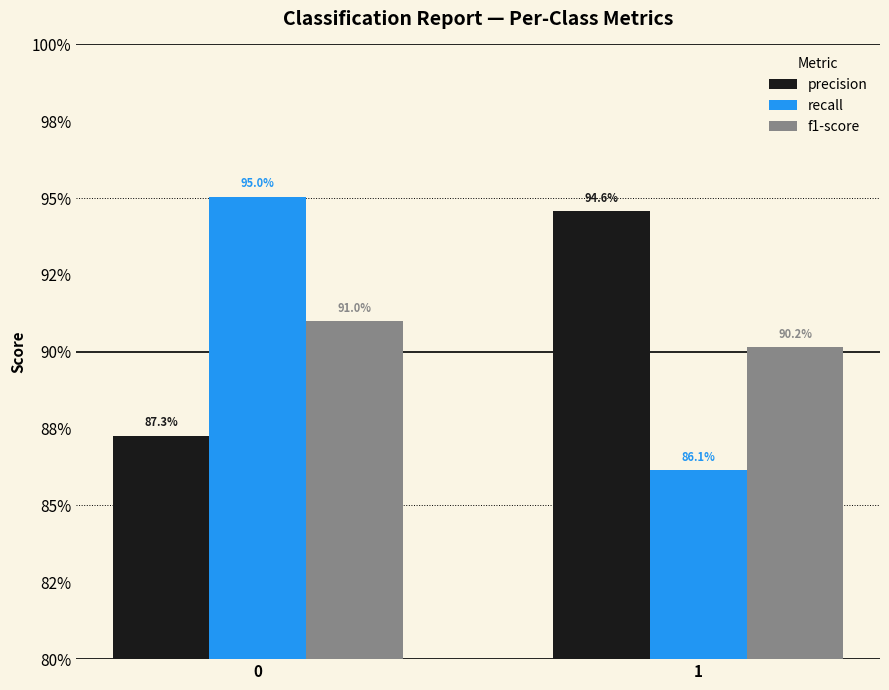

What are all the series names shown in the legend?

precision, recall, f1-score